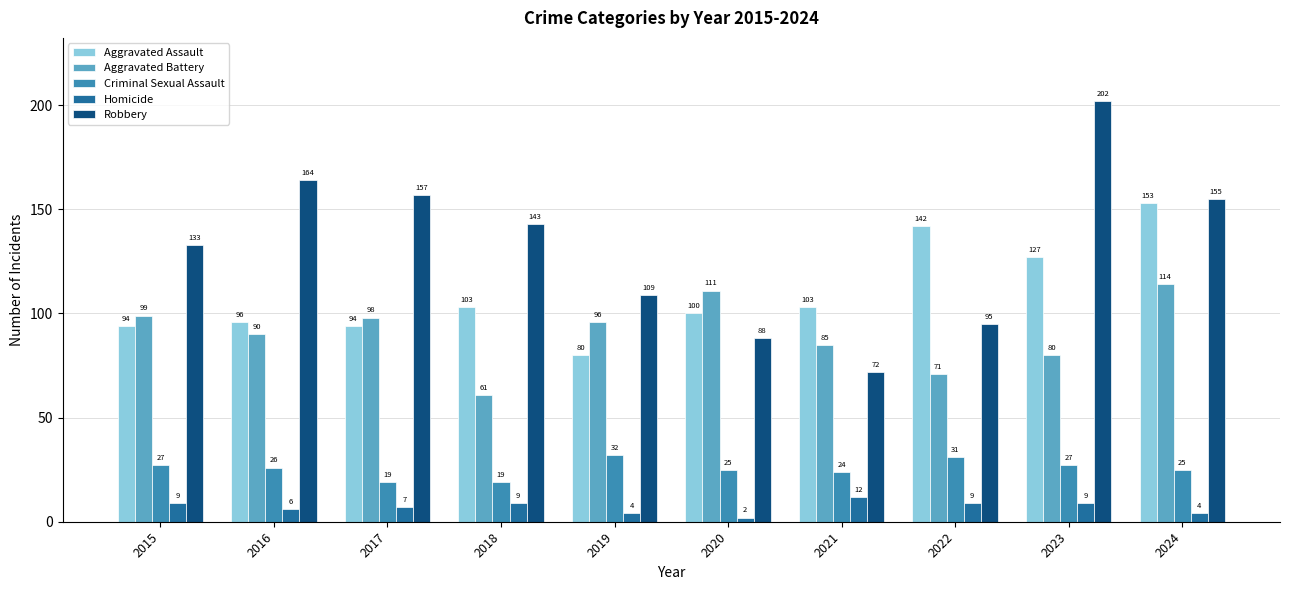

True or false: Criminal Sexual Assault has a value of 31 at 2022.

True